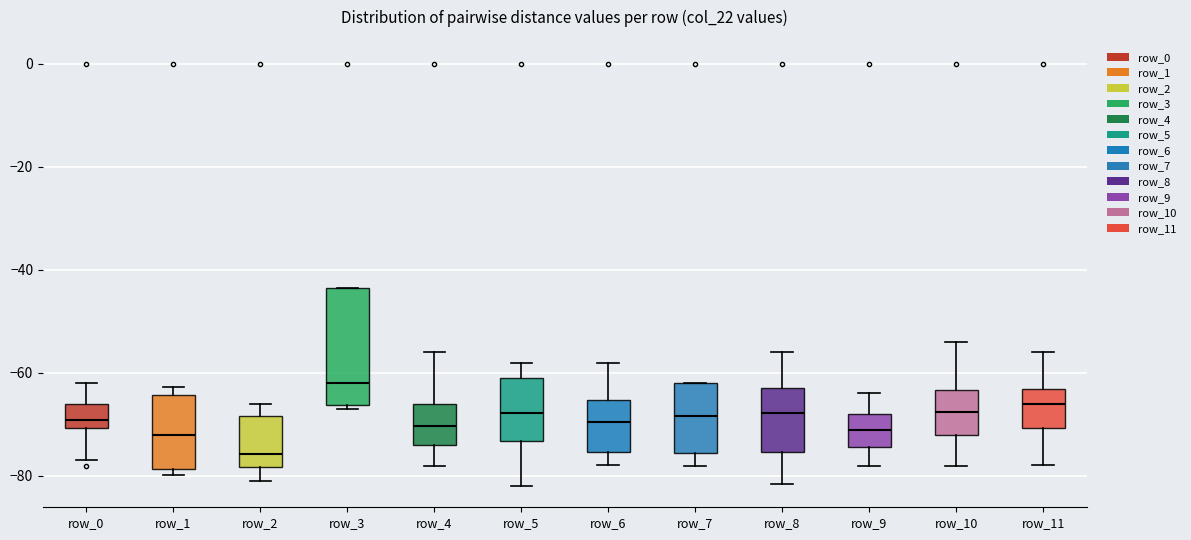

Reading left to right, read every box against the y-axis: the position of its median line, the range the box covers, and the ends of its whiskers. The values are not printed on the chart, so give them approximately, as read against the axis.

row_0: median -70 (just above the box's lower edge), box -70 to -66, whiskers -76 to -62
row_1: median -72, box -78 to -64, whiskers -80 to -62
row_2: median -76, box -78 to -68, whiskers -82 to -66
row_3: median -62, box -66 to -44, whiskers -68 to -44
row_4: median -70, box -74 to -66, whiskers -78 to -56
row_5: median -68, box -74 to -60, whiskers -82 to -58
row_6: median -70, box -76 to -66, whiskers -78 to -58
row_7: median -68, box -76 to -62, whiskers -78 to -62
row_8: median -68, box -76 to -64, whiskers -82 to -56
row_9: median -72, box -74 to -68, whiskers -78 to -64
row_10: median -68, box -72 to -64, whiskers -78 to -54
row_11: median -66, box -70 to -64, whiskers -78 to -56